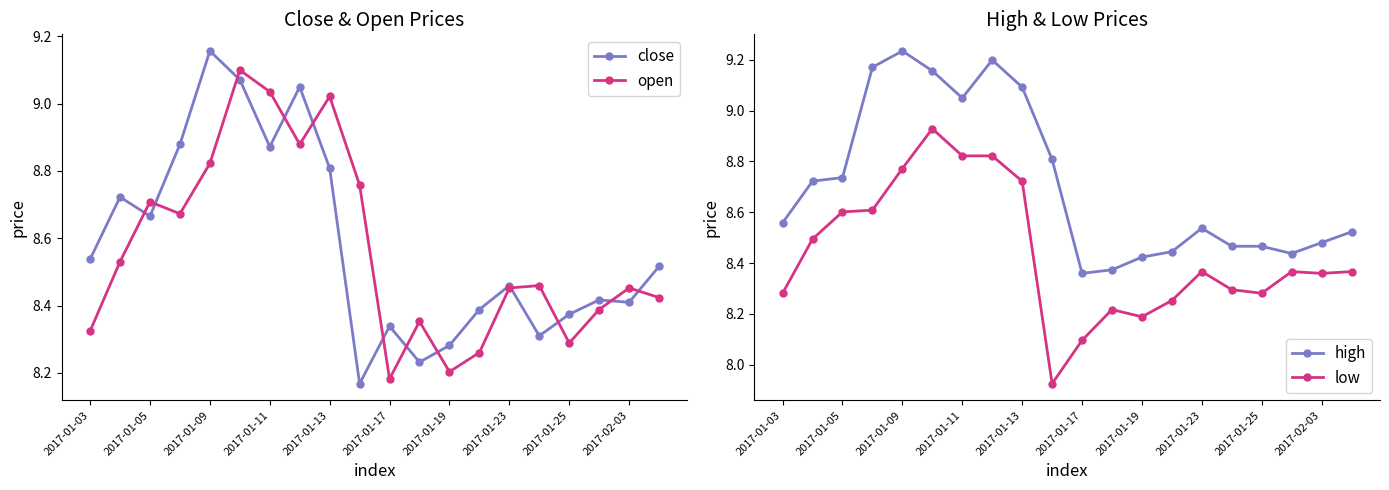

What is the sum of all close values?

171.7